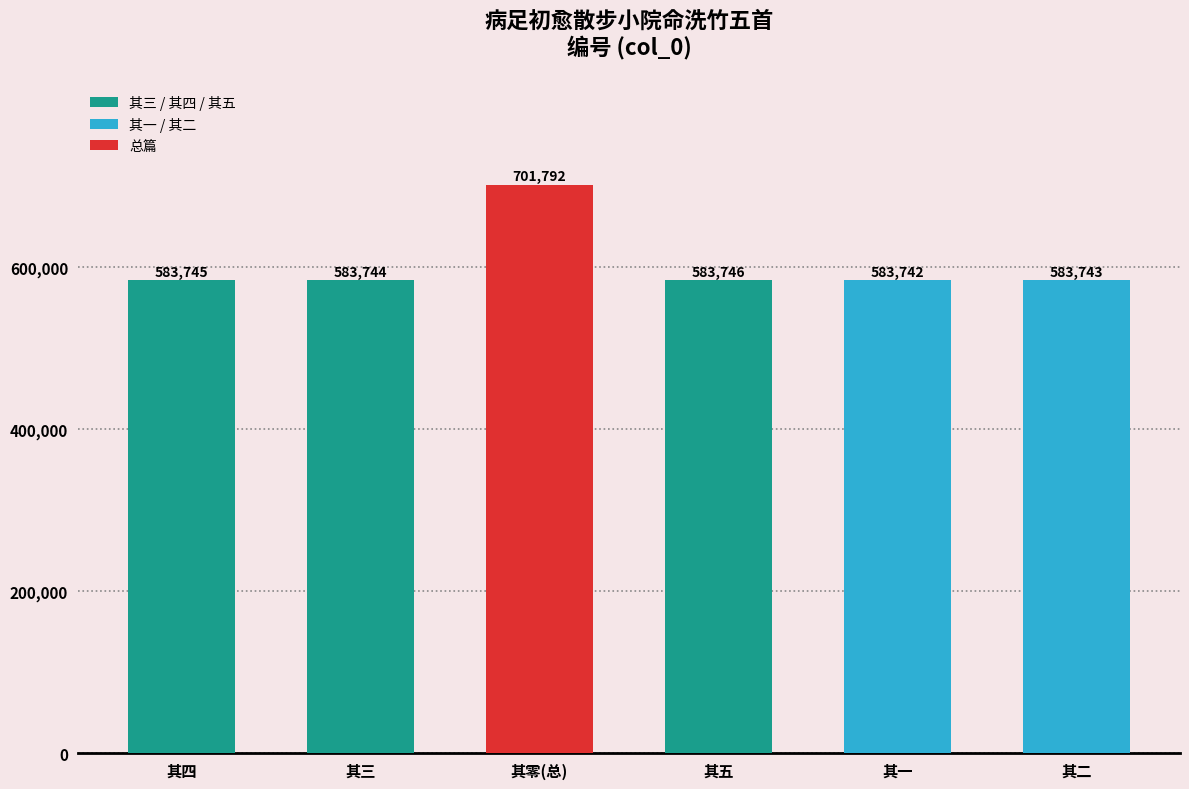

How many categories are shown in the chart?

6